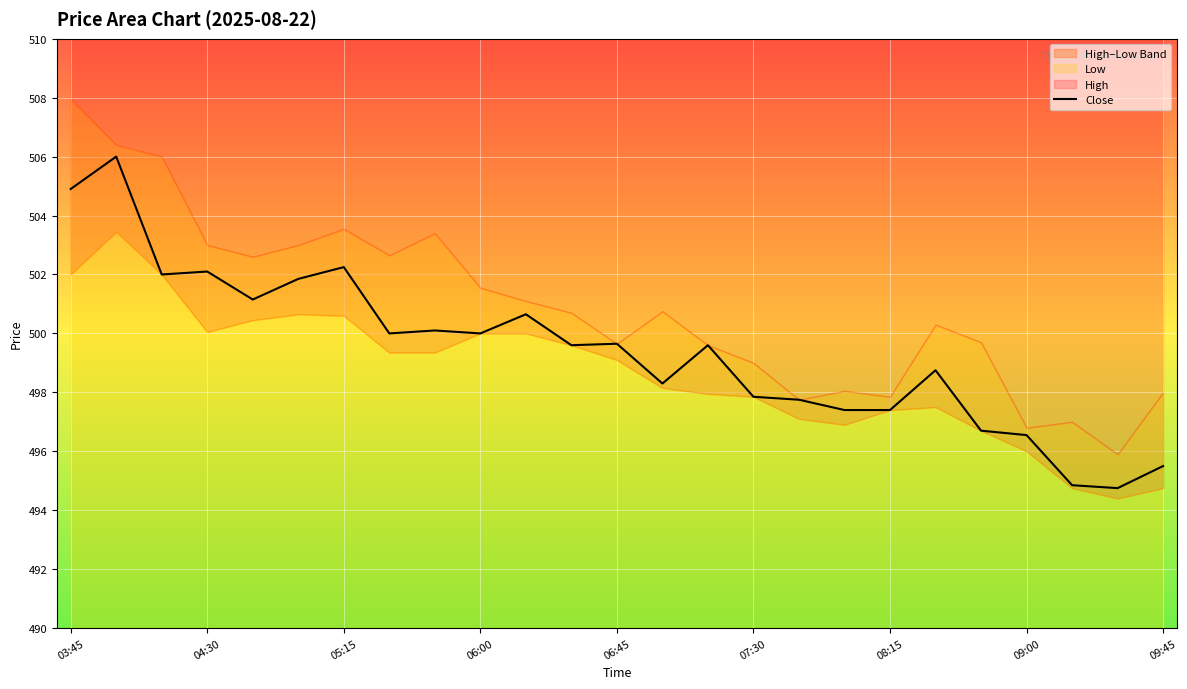

The chart shows a value of 494.8 at 23. True or false?

True